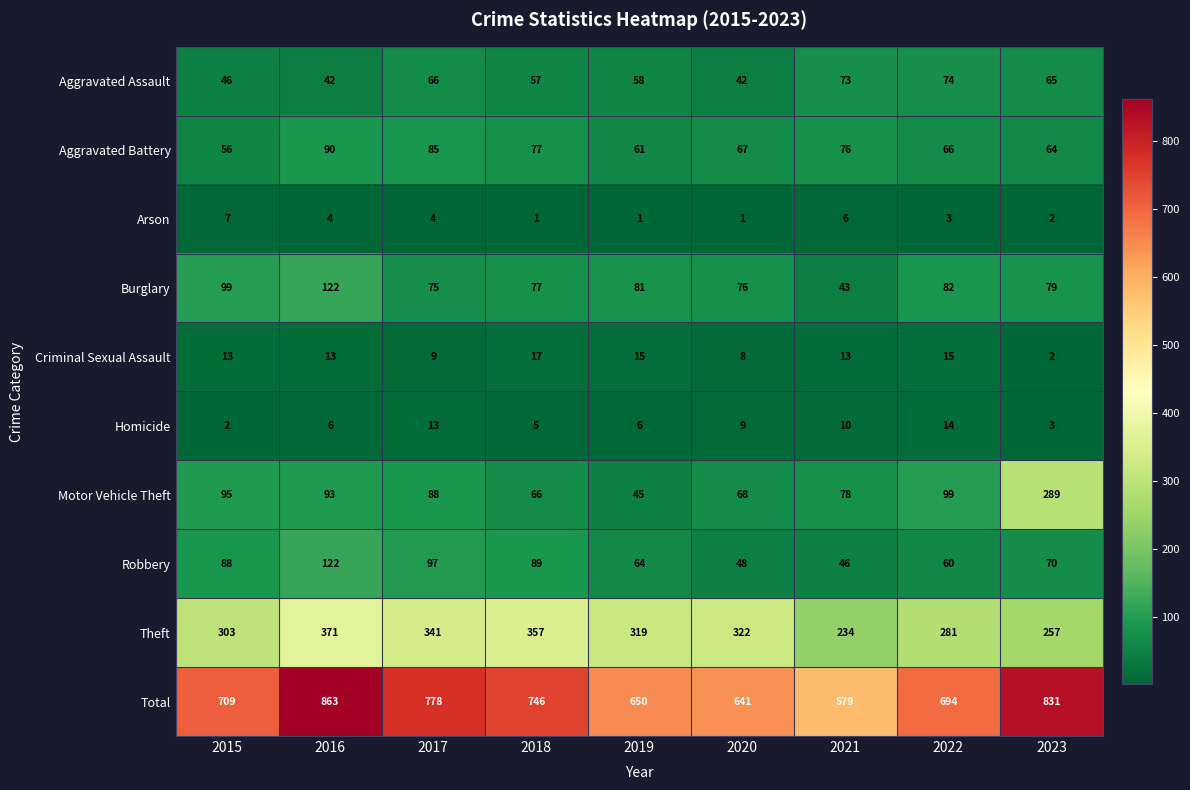

The Aggravated Battery series shows 67 at 2020. True or false?

True